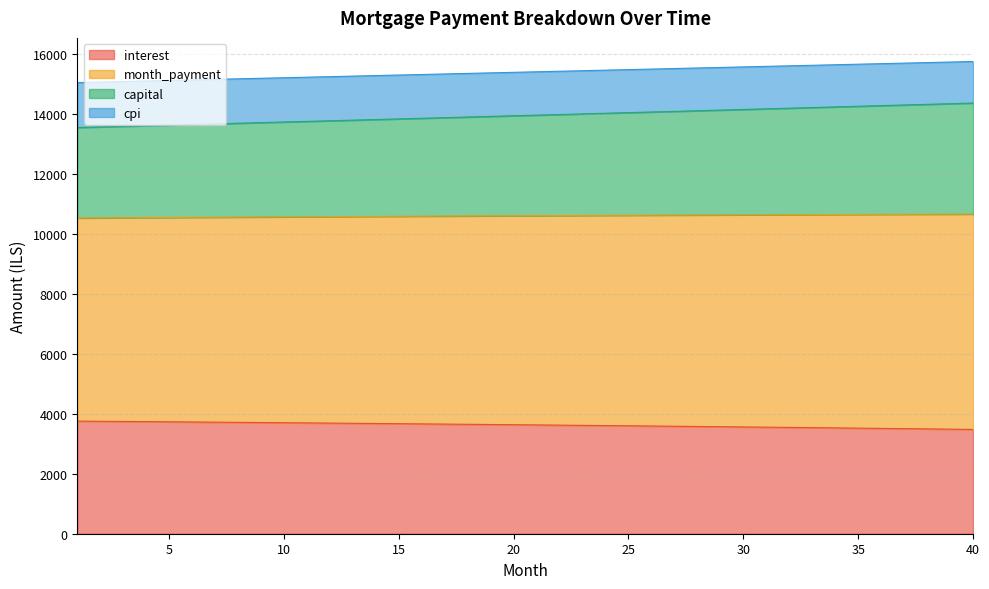

At which category is the sum across all series the highest?

40